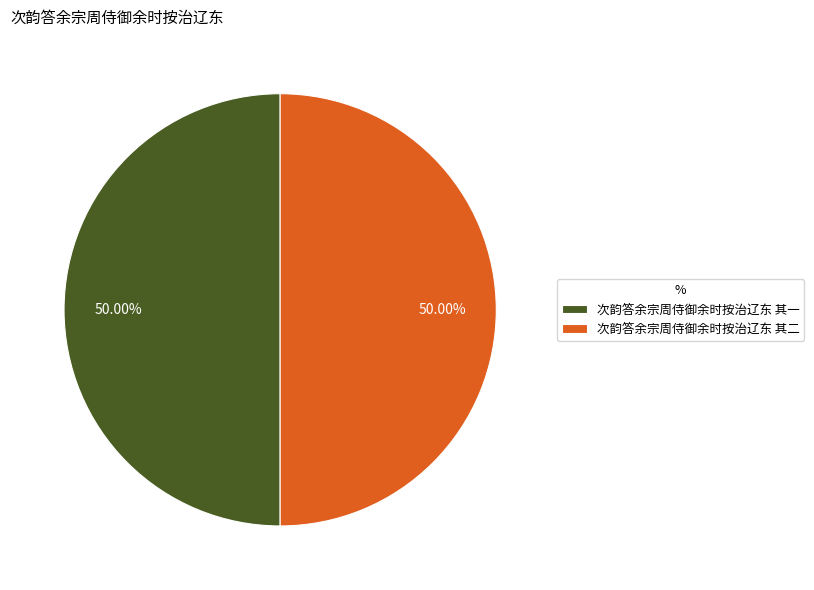

What is the ratio of the value at 次韵答余宗周侍御余时按治辽东 其一 to the value at 次韵答余宗周侍御余时按治辽东 其二?

1.0